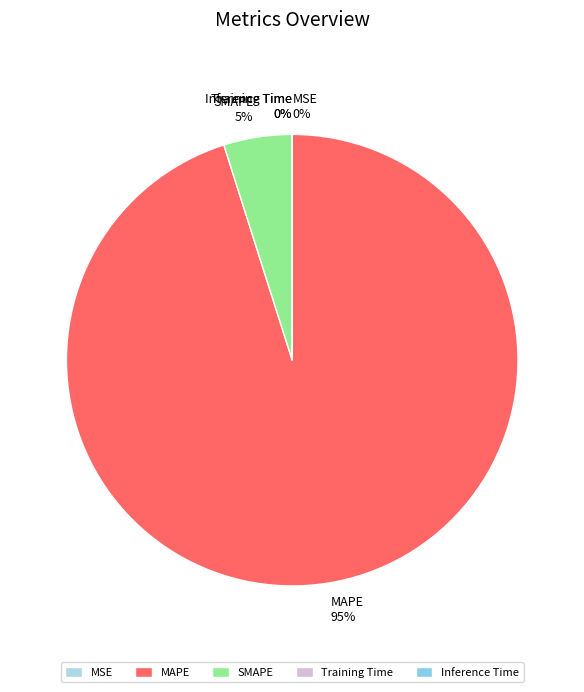

To the nearest percent, what is the difference between the largest and smallest slice percentages?

95%